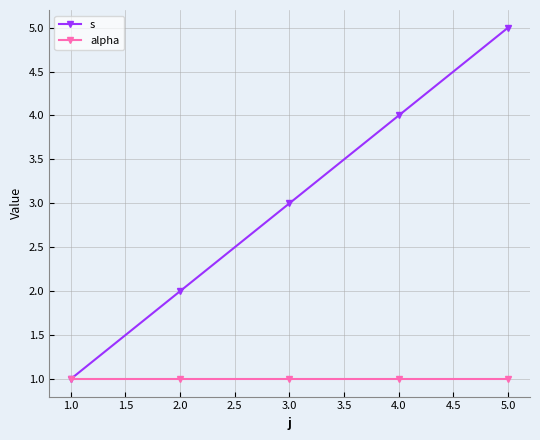

What is the maximum value for s?

5